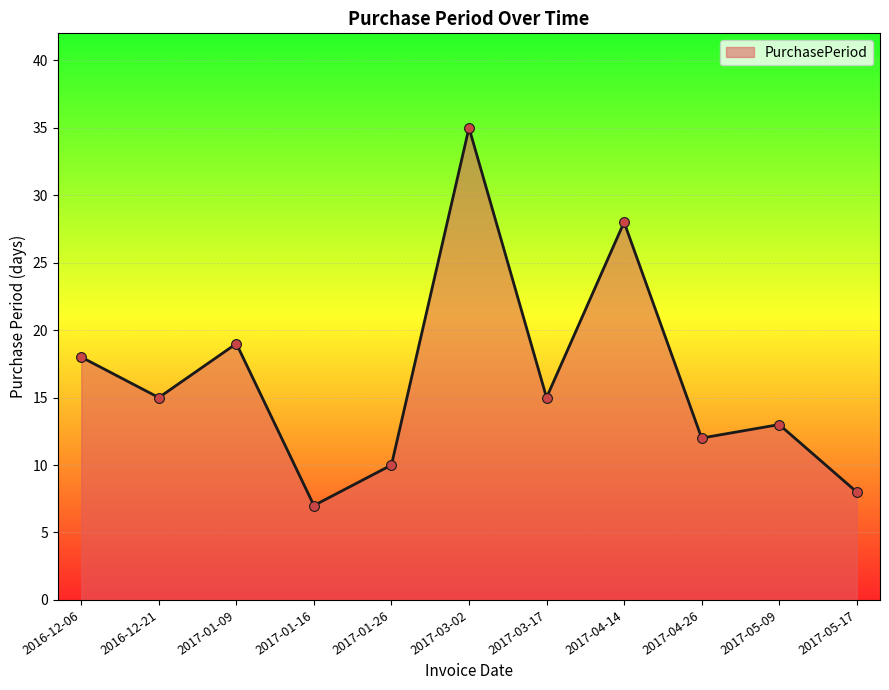

What is the ratio of the value at 2017-05-17 to the value at 2017-03-17?

0.5